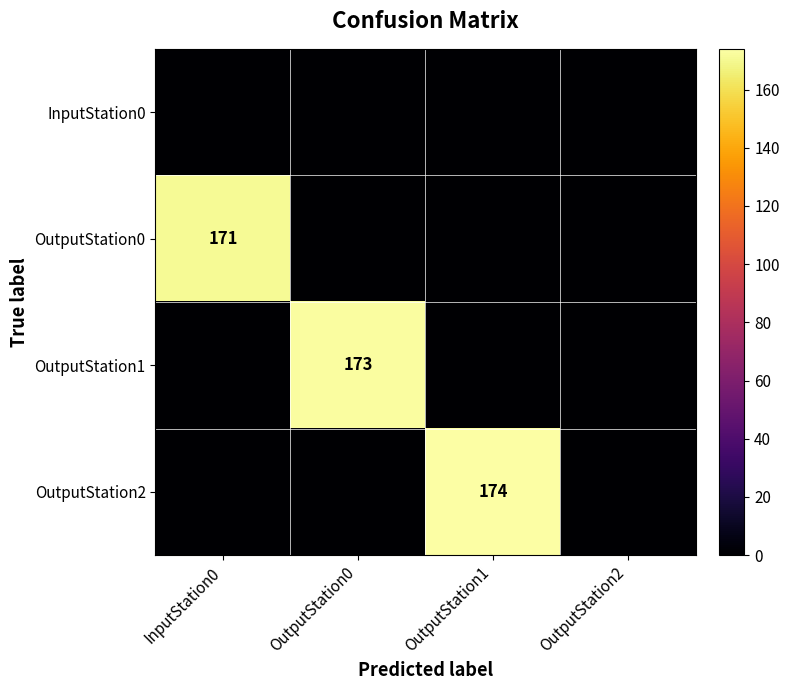

The OutputStation0 series shows 171 at InputStation0. True or false?

True